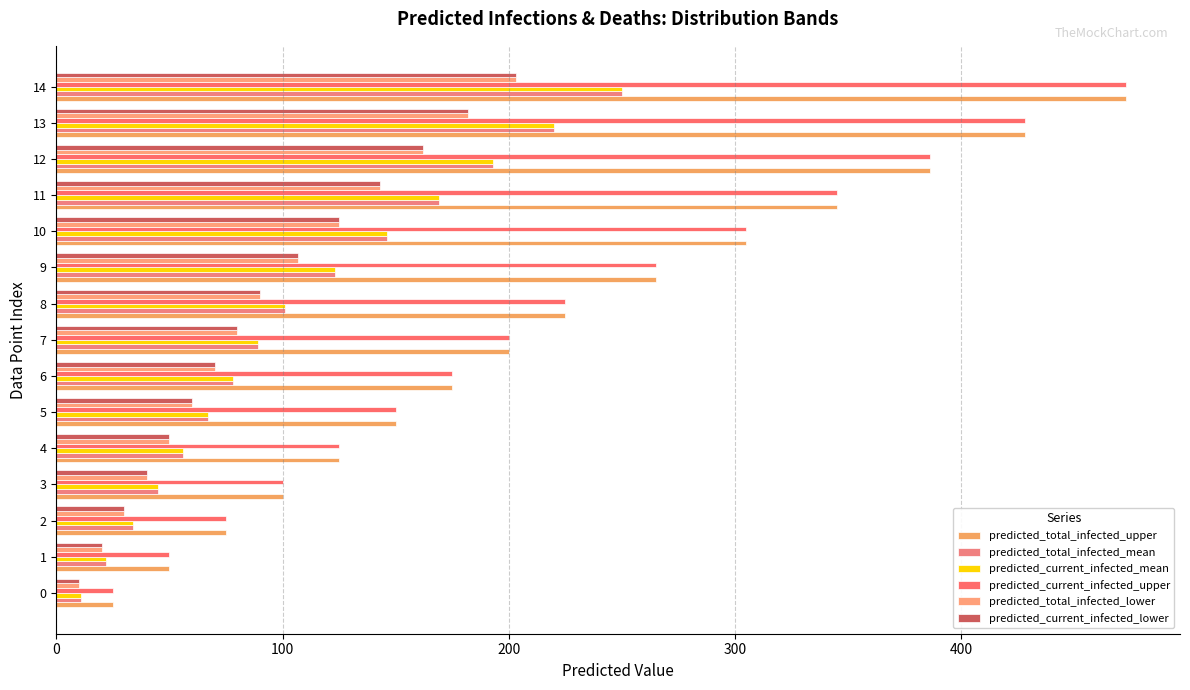

Which series has the largest total across all categories?

predicted_total_infected_upper